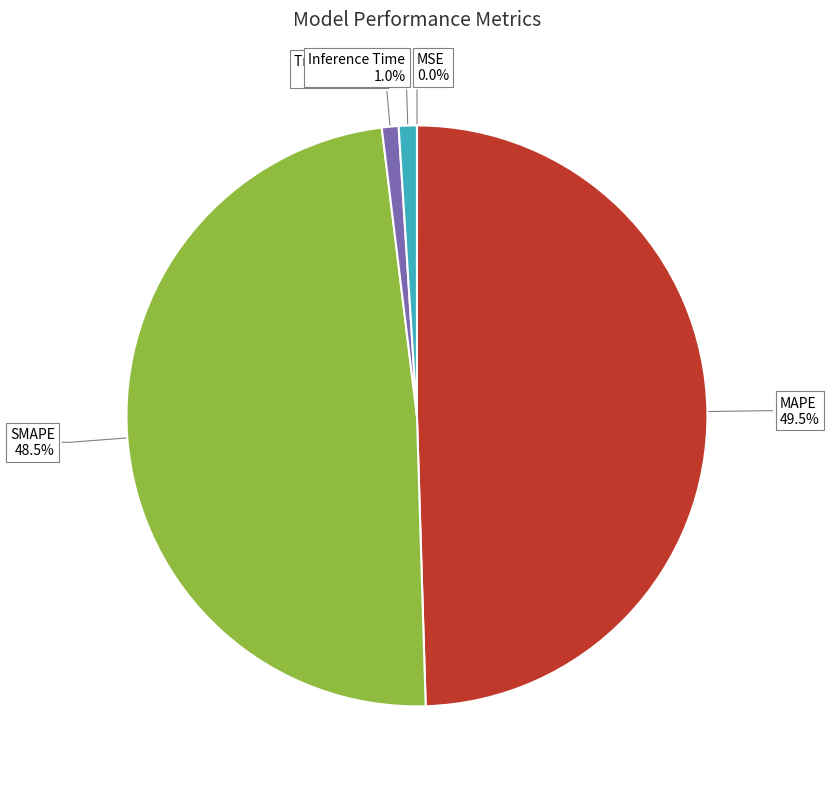

To the nearest percent, what is the difference between the MAPE and Training Time slice percentages?

49%